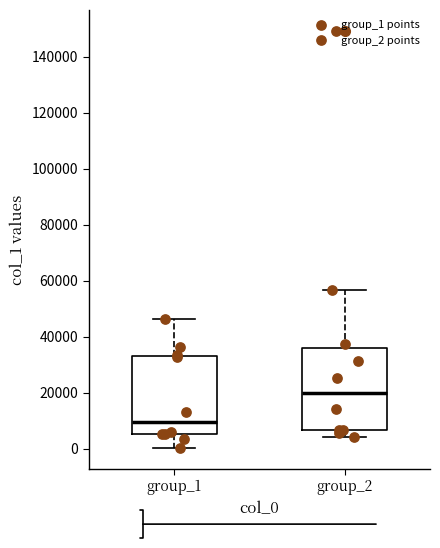

Which box has the lowest median line?

group_1